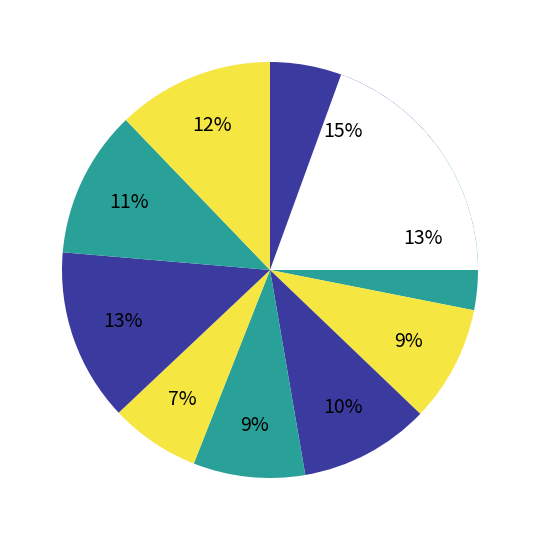

To the nearest percent, what portion does 1892 represent?

15%